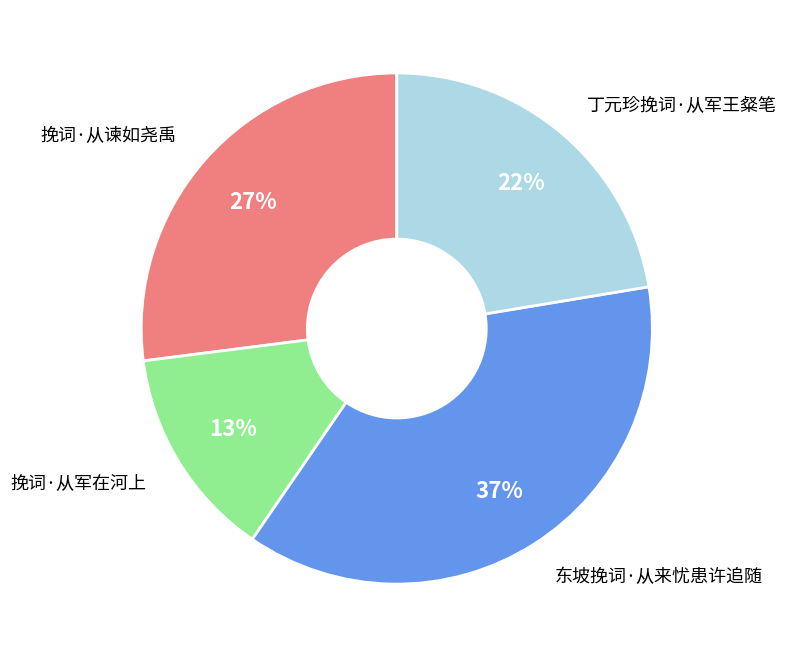

To the nearest percent, what portion does 东坡挽词·从来忧患许追随 represent?

37%